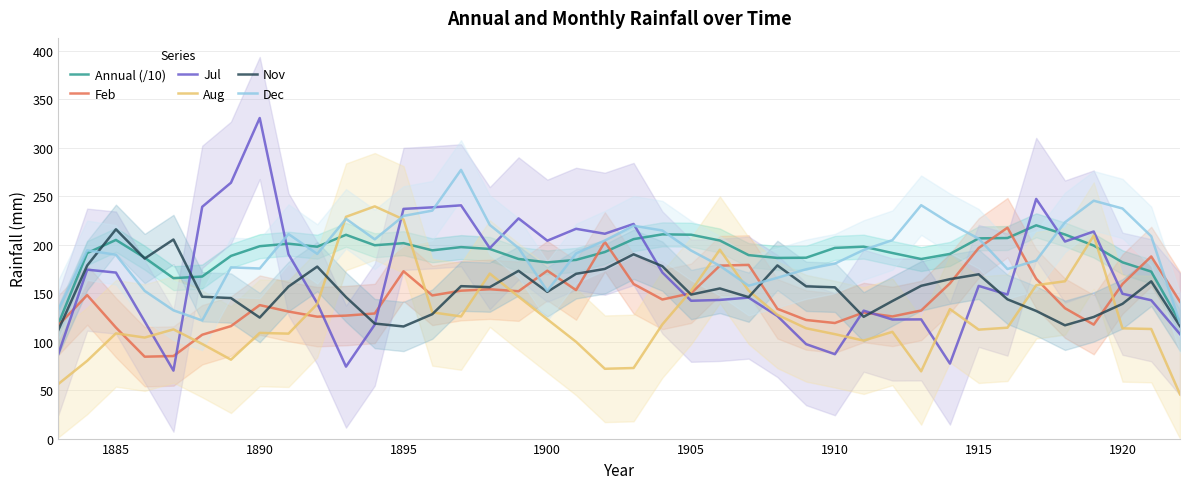

What are all the series names shown in the legend?

Annual (/10), Feb, Jul, Aug, Nov, Dec